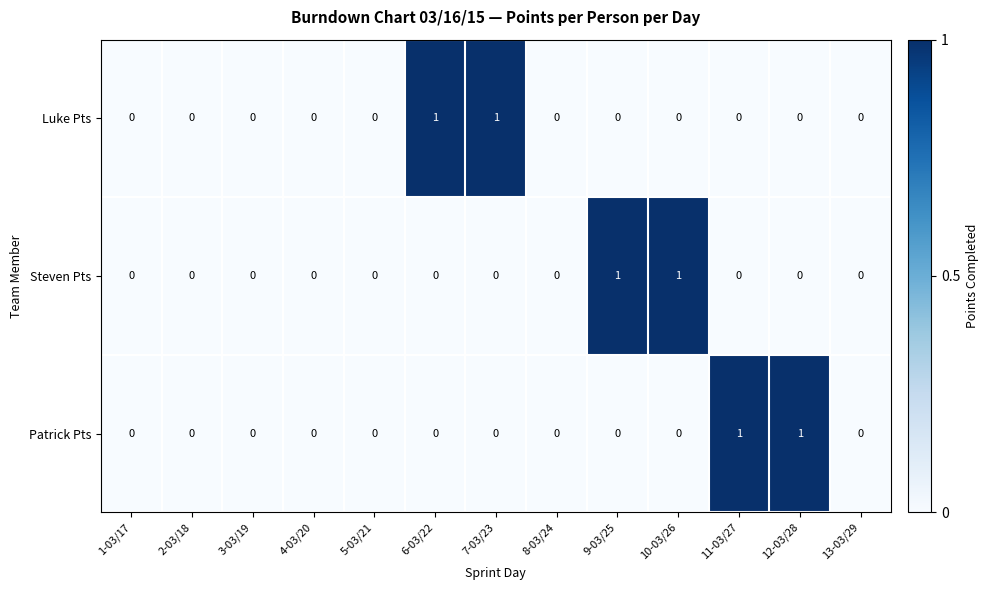

How many Steven Pts values are between 0 and 1?

13